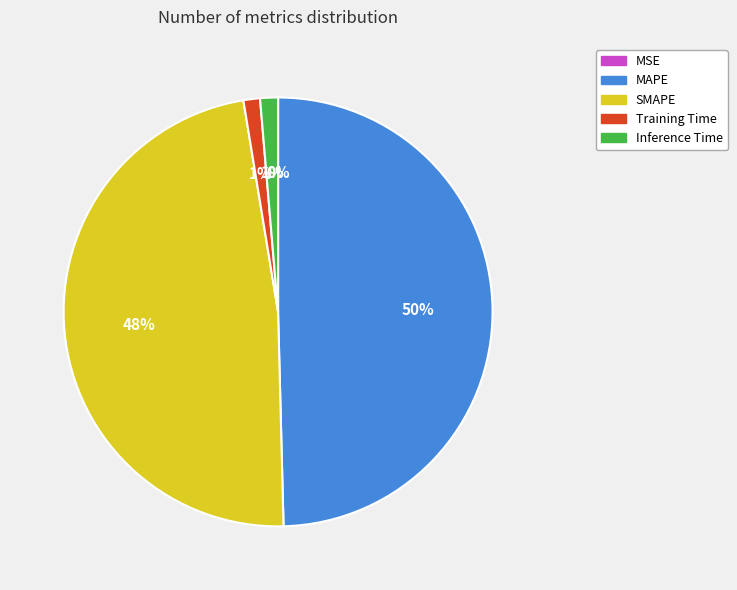

What is the largest slice in the pie chart?

MAPE